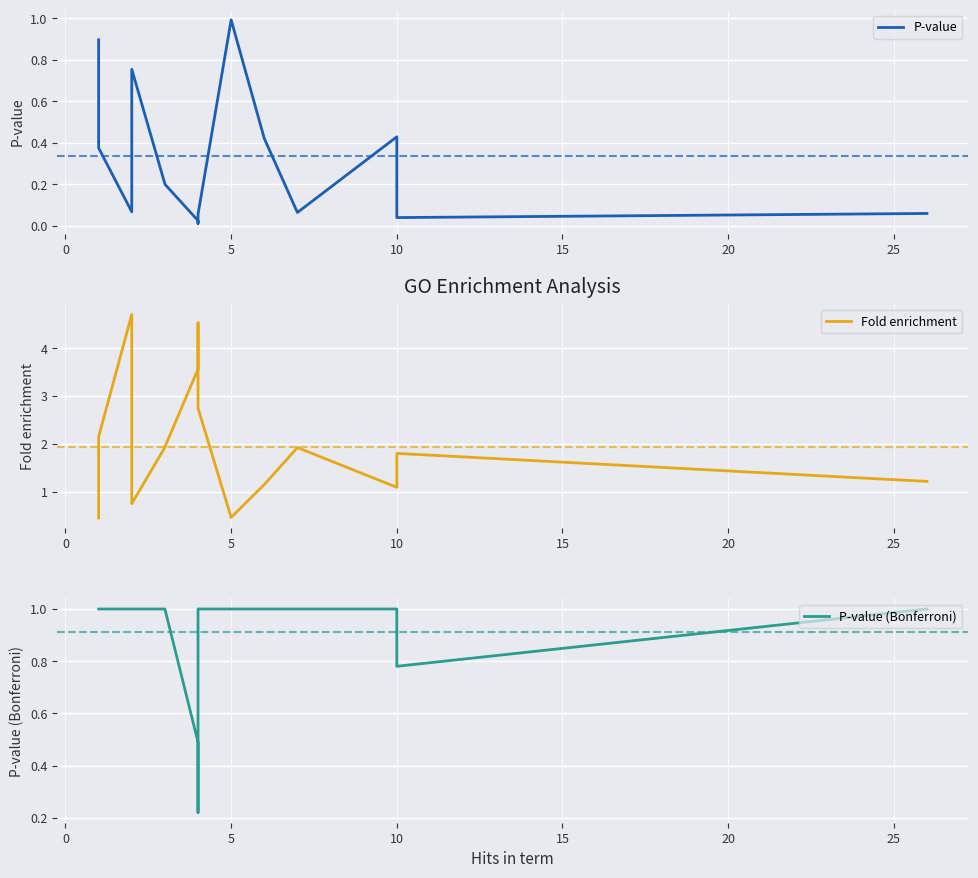

Which series has the largest total across all categories?

Fold enrichment